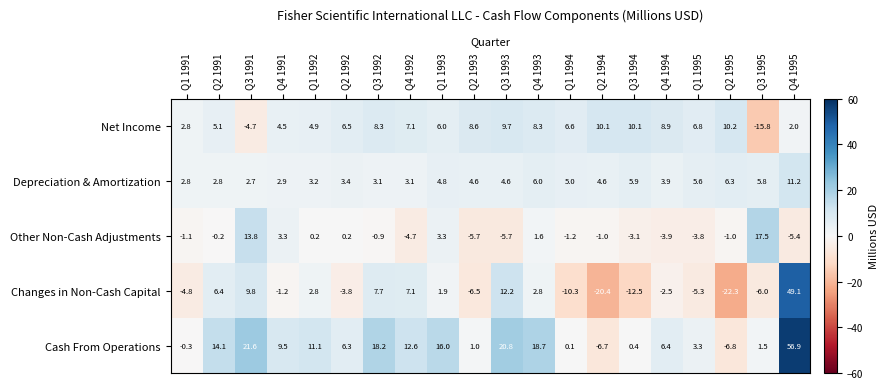

At how many categories does at least one series exceed 8?

16